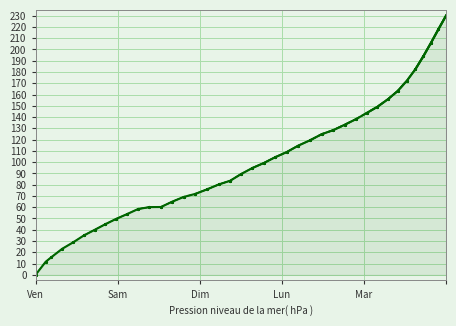

Where does the data first go above 94?

250.0